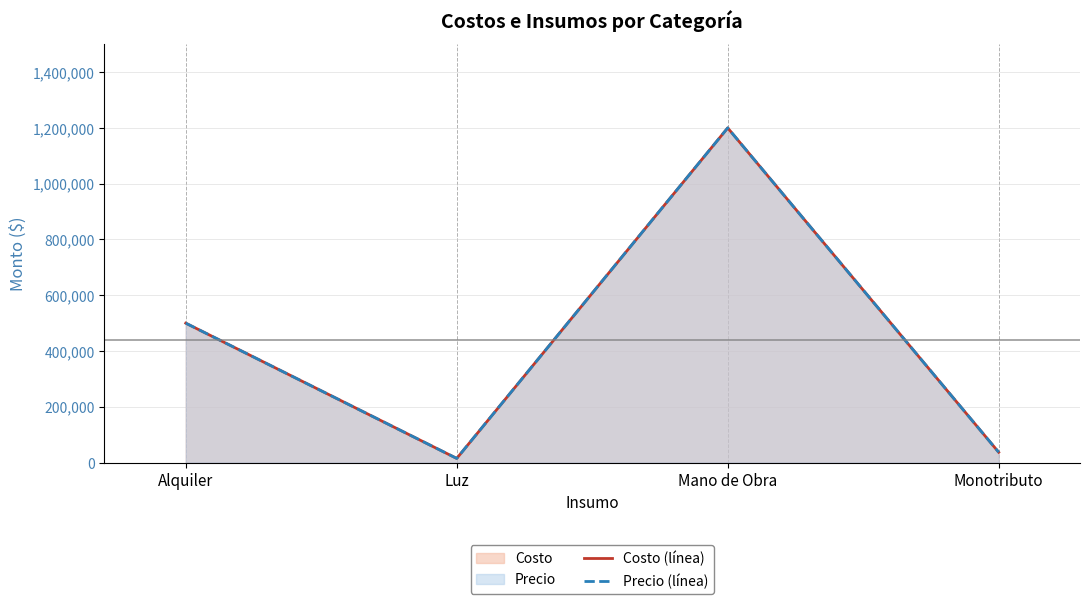

What is the value of the Precio (línea) point at the 1st from the left?

500000.0